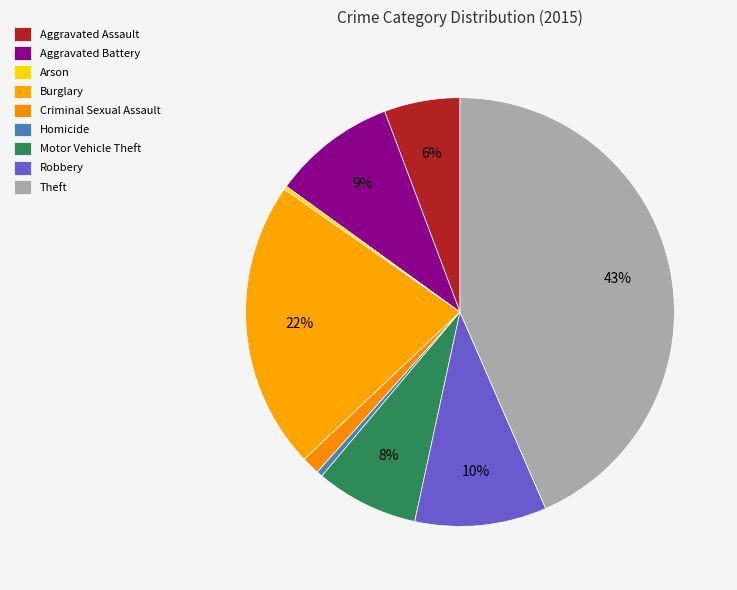

Is it true that Criminal Sexual Assault is 1% of the pie?

True